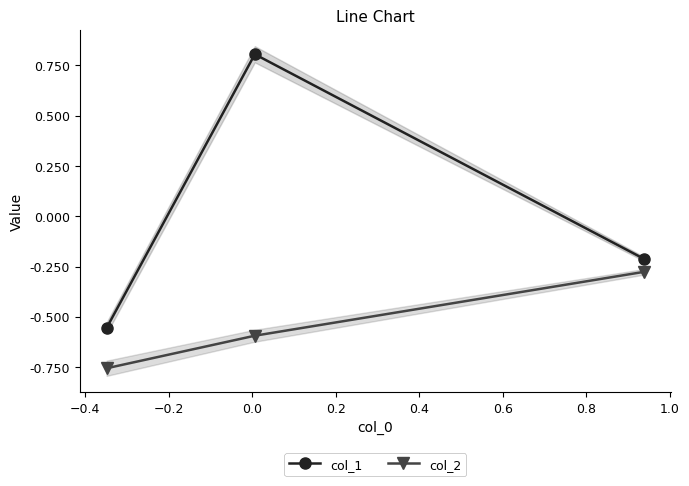

What is the value of the col_1 point at the 3rd from the left?

-0.2